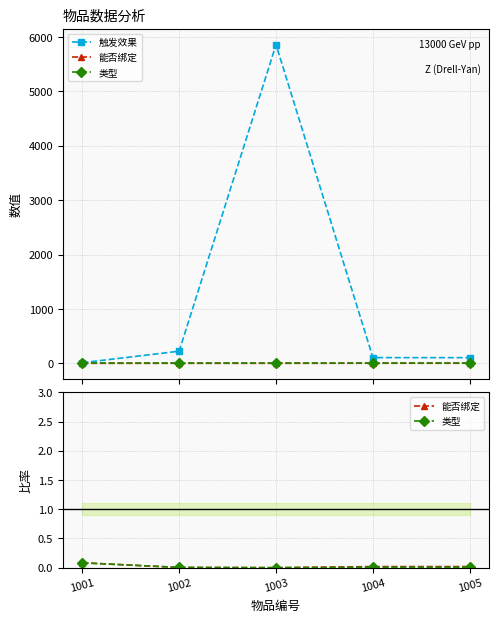

What are all the series names shown in the legend?

触发效果, 能否绑定, 类型